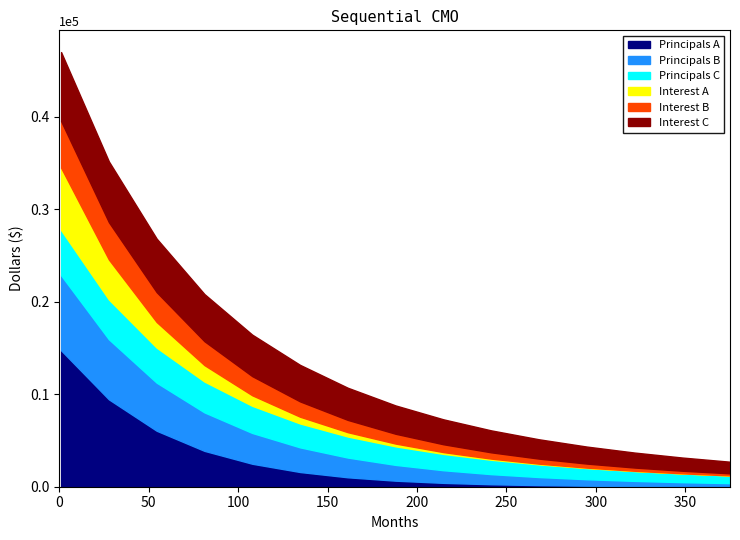

What is the greatest value displayed?

0.5